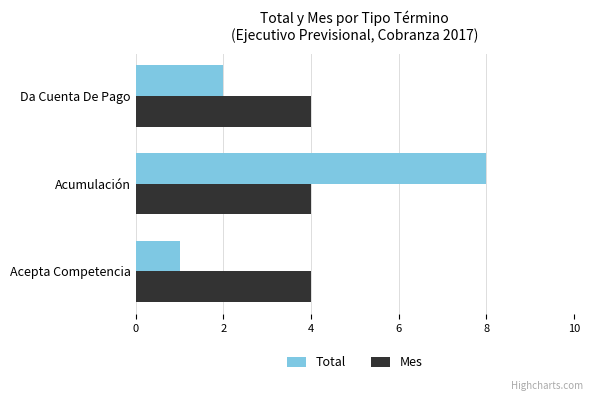

Rank the series by their average value, from lowest to highest.

Total, Mes